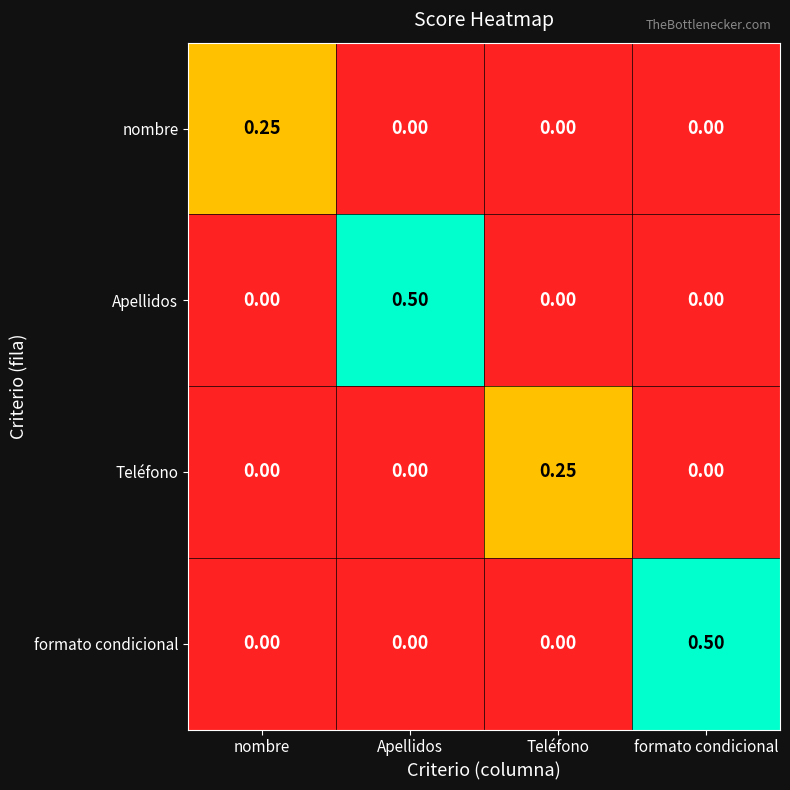

At which label does nombre reach its peak?

nombre